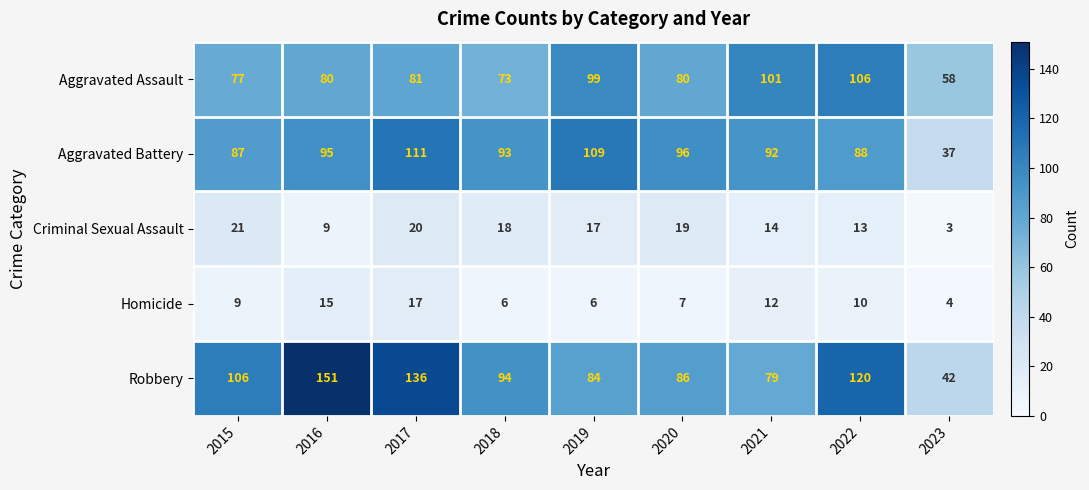

Where does the Criminal Sexual Assault series first go above 17?

2015